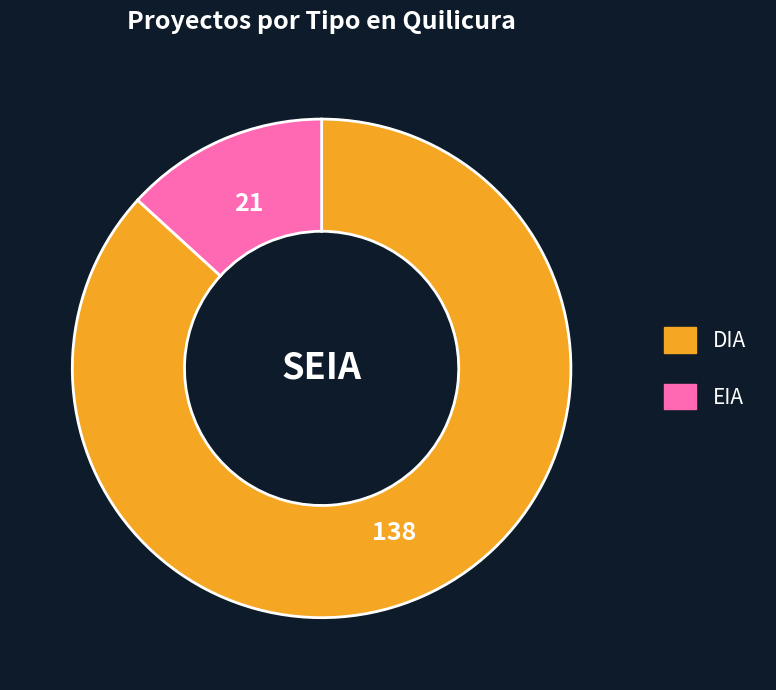

What is the largest slice in the pie chart?

DIA